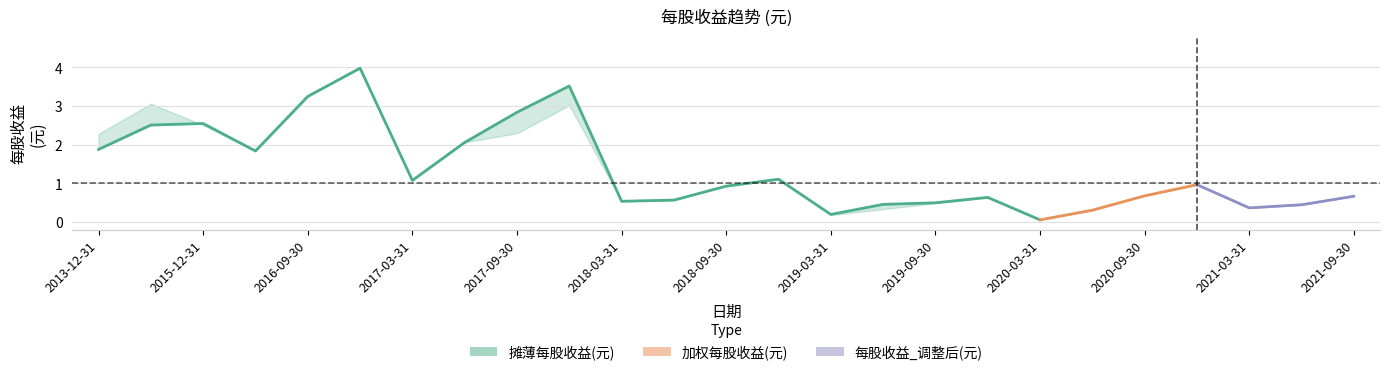

Count the number of data series in this chart.

3